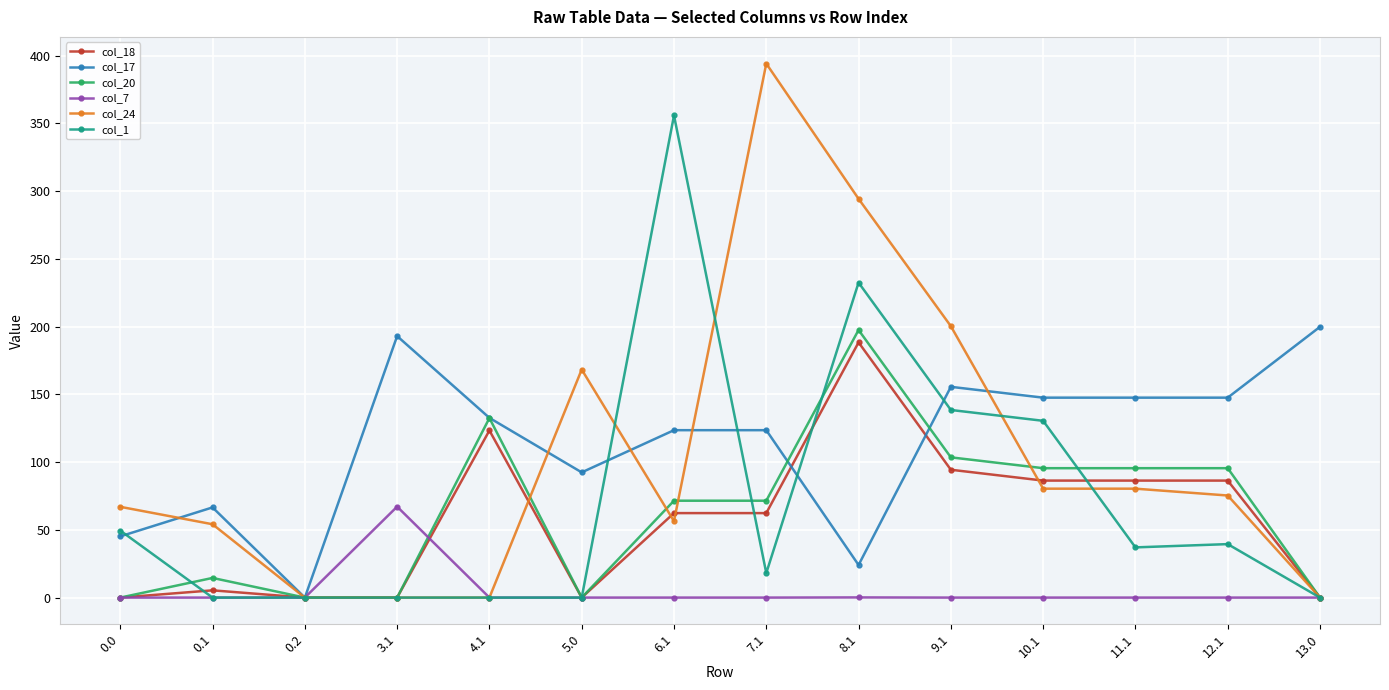

The col_7 series shows -38.4 at 5.0. True or false?

False